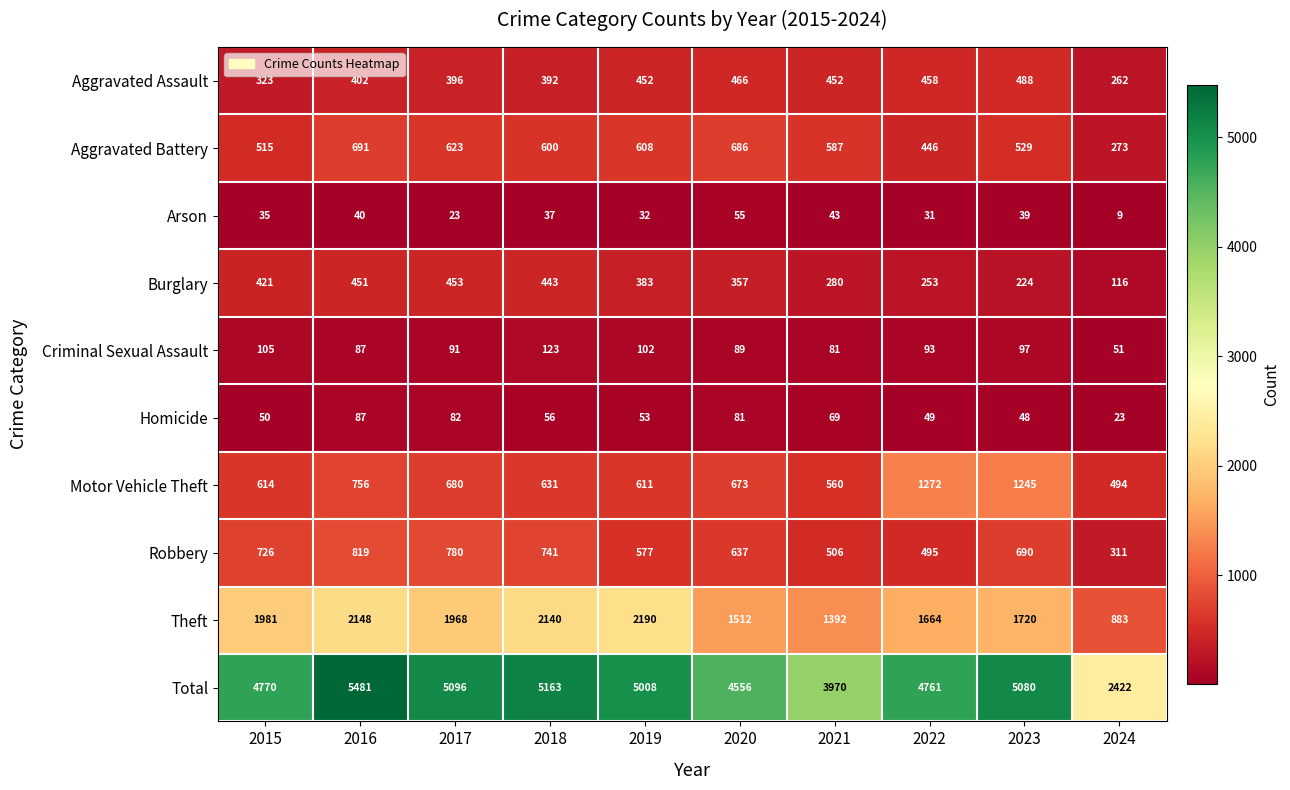

How many data points in Theft are less than 1968?

5